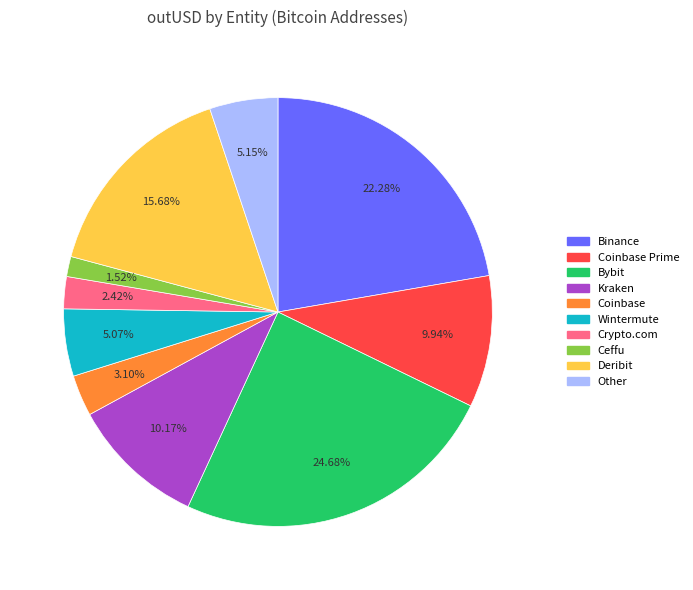

Count the number of slices in the pie.

10